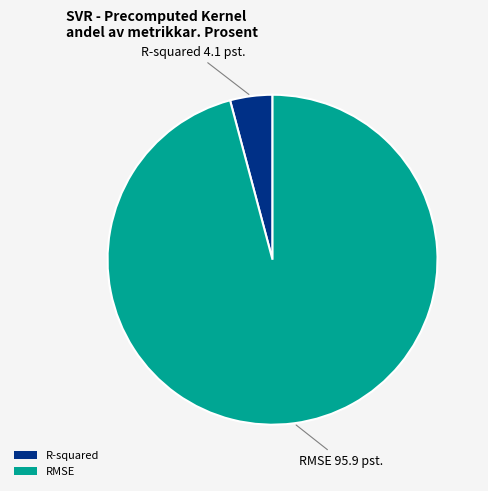

Do RMSE and R-squared together represent more than half of the pie?

Yes